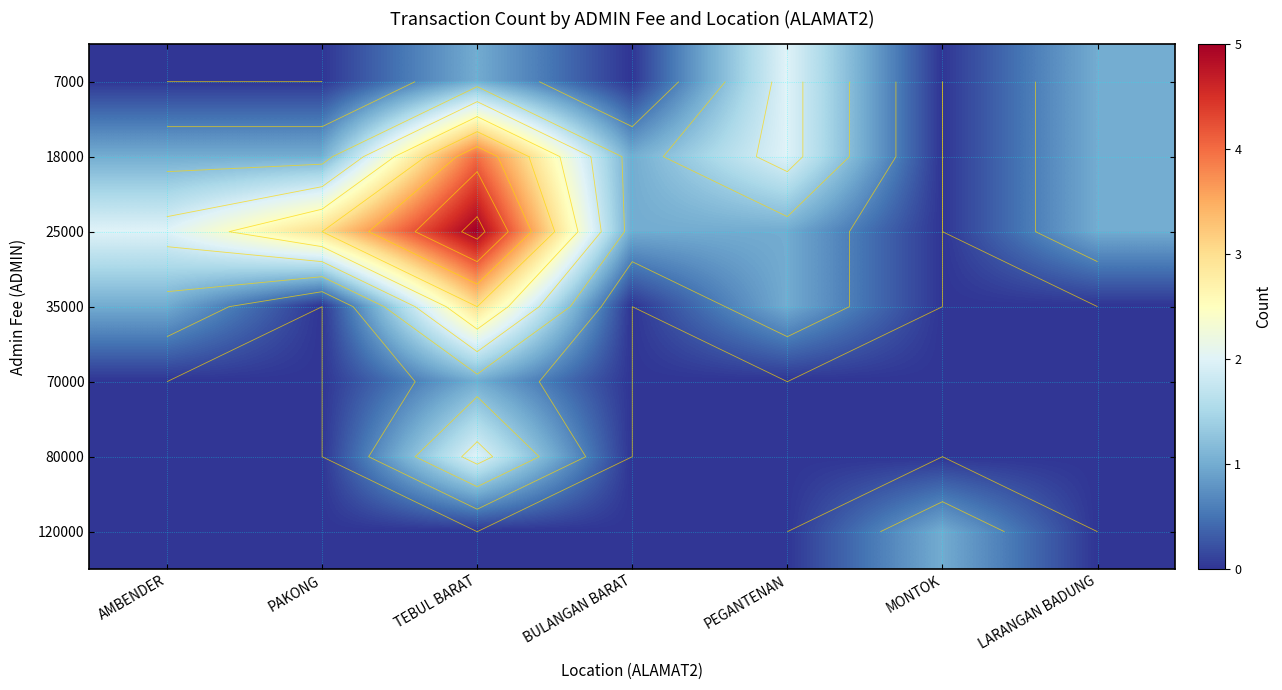

What is the total value across all series at BULANGAN BARAT?

2